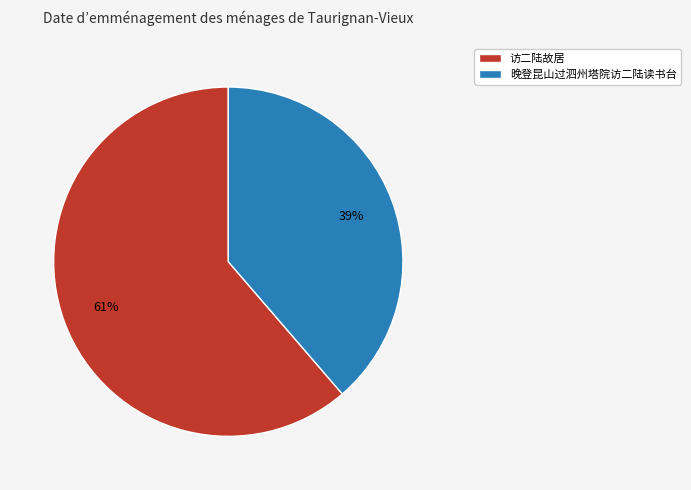

To the nearest percent, what percentage of the pie is 访二陆故居?

61%